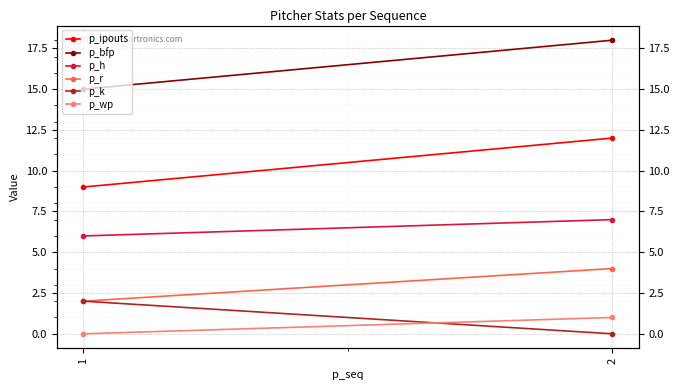

Which category has the highest value in the p_r series?

2